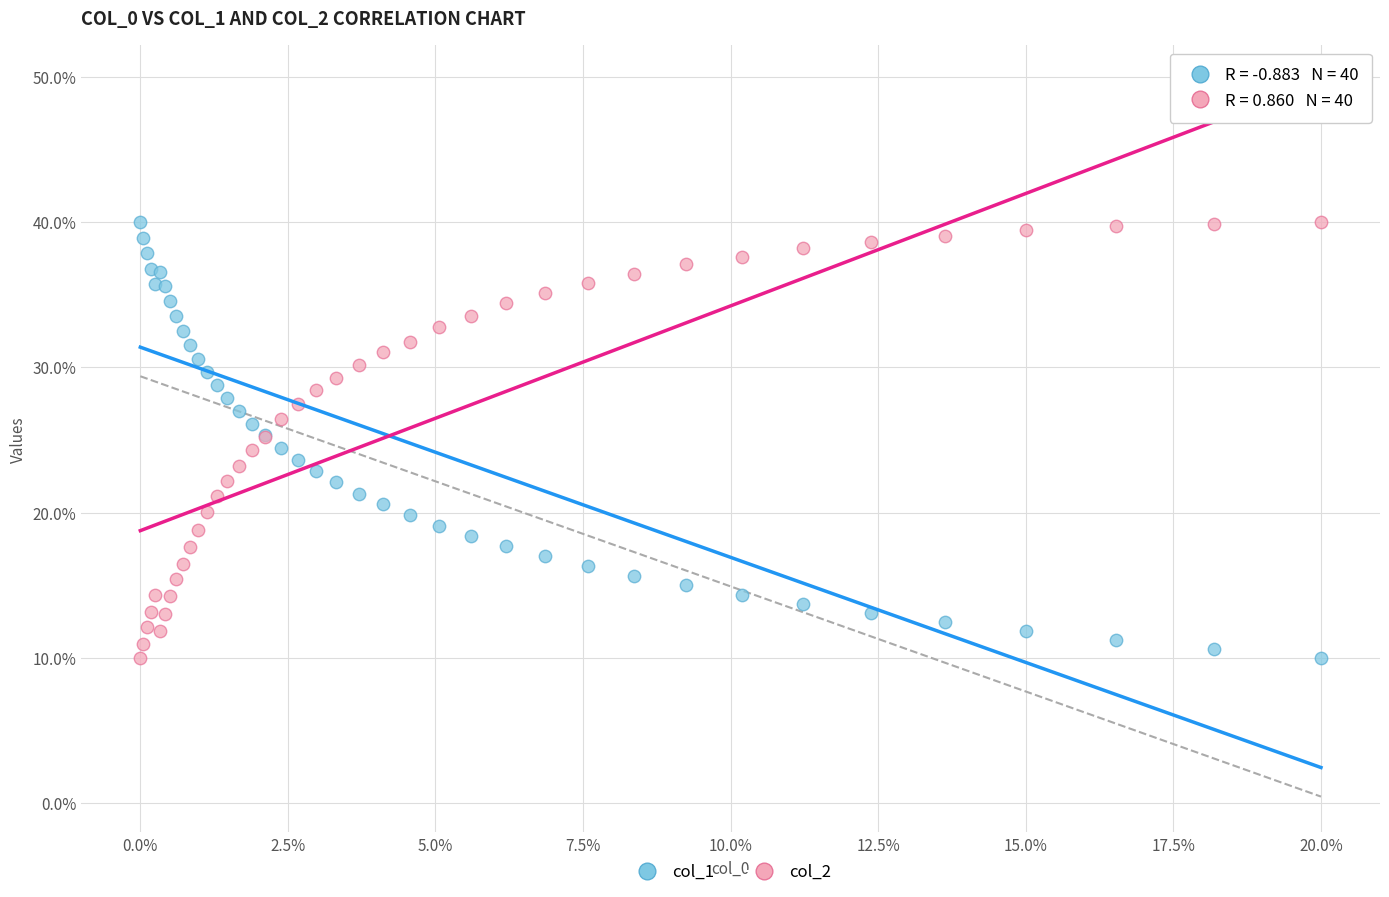

What are all the series names shown in the legend?

col_1, col_2